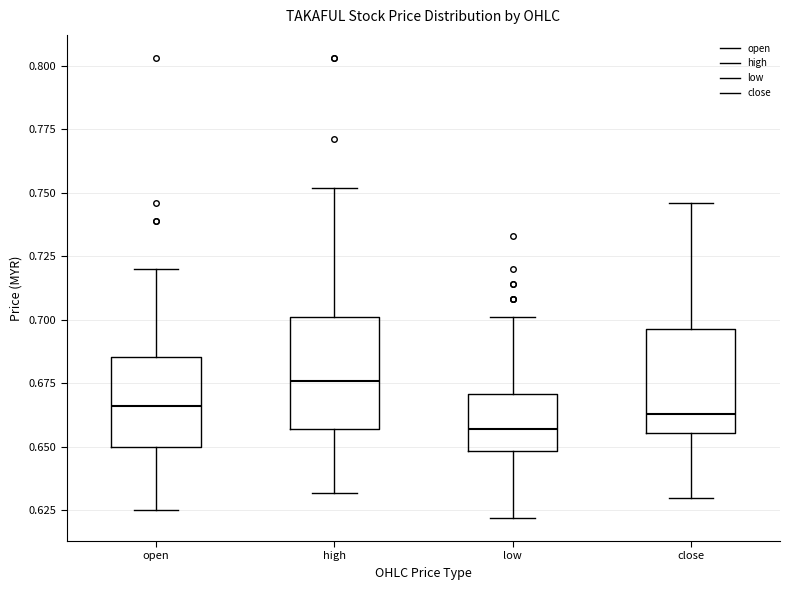

Reading left to right, read every box against the y-axis: the position of its median line, the range the box covers, and the ends of its whiskers. The values are not printed on the chart, so give them approximately, as read against the axis.

open: median 0.665, box 0.650 to 0.685, whiskers 0.625 to 0.720
high: median 0.675, box 0.655 to 0.700, whiskers 0.630 to 0.750
low: median 0.655, box 0.650 to 0.670, whiskers 0.620 to 0.700
close: median 0.665, box 0.655 to 0.695, whiskers 0.630 to 0.745